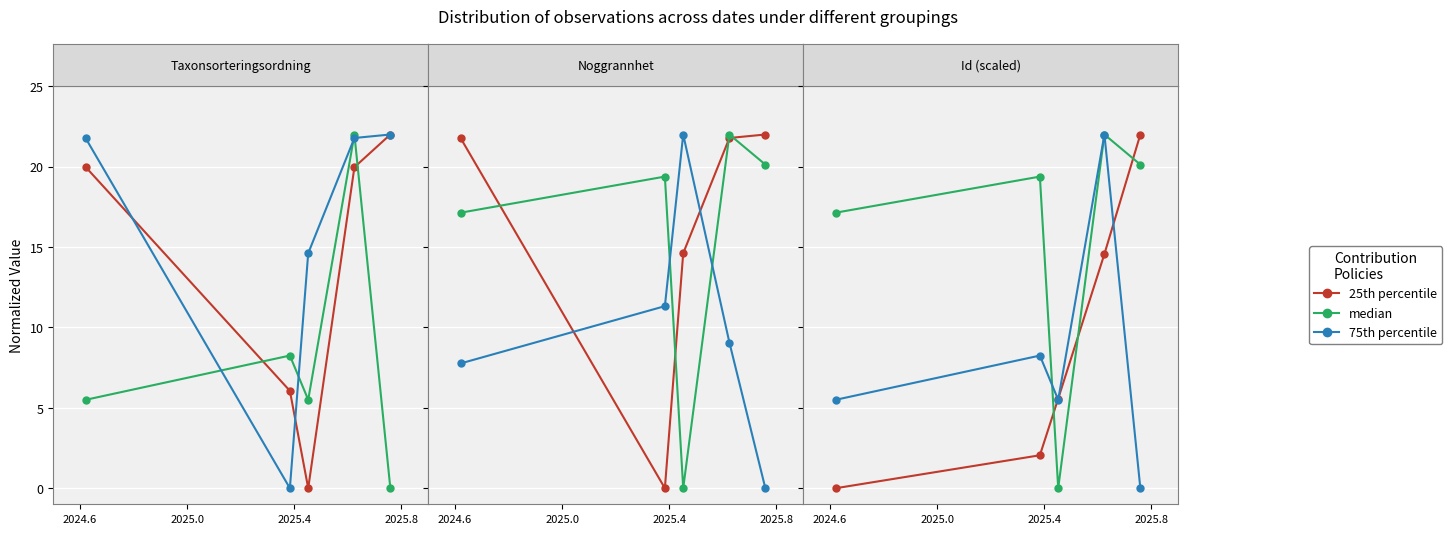

Which category has the highest value across all series?

4